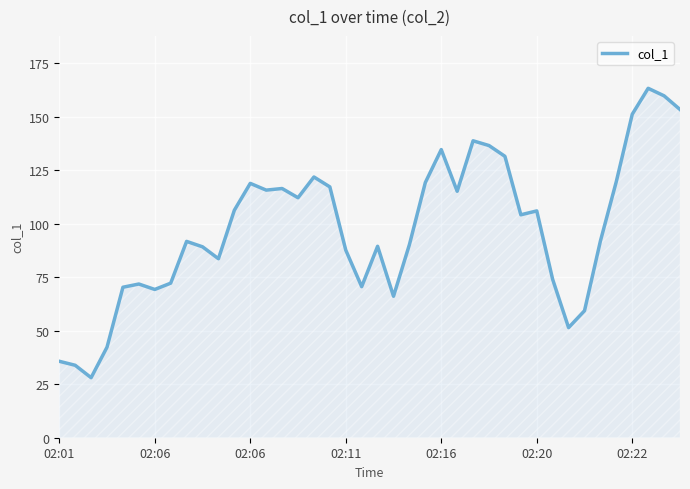

What is the difference between the maximum and minimum values?

135.3